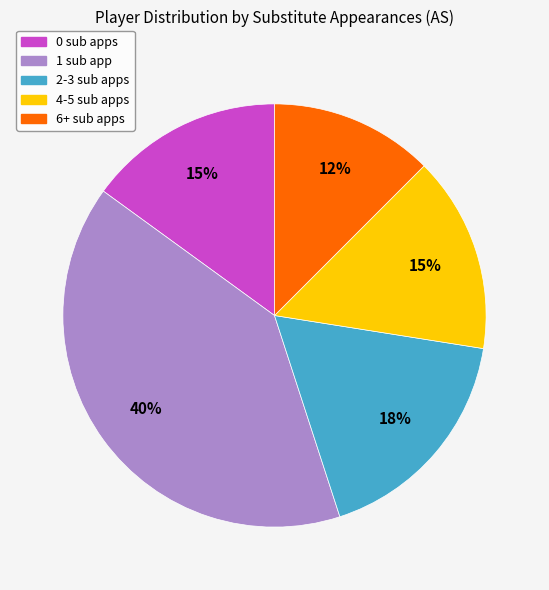

Is there any slice that represents more than half of the pie?

No